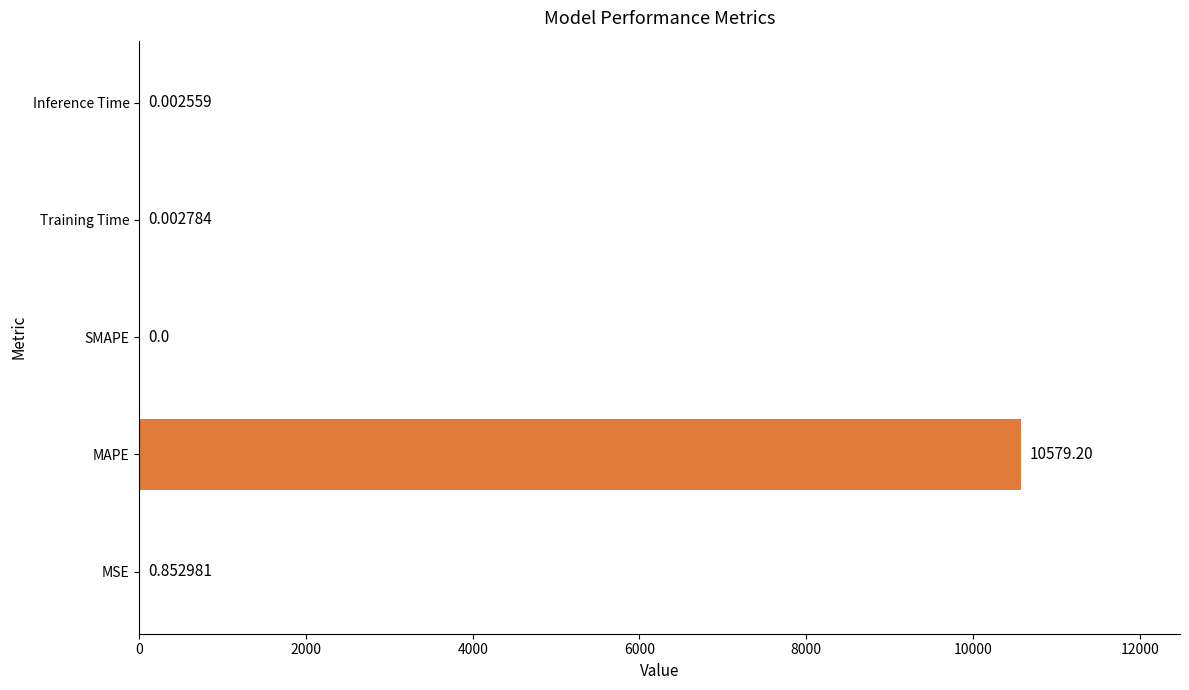

At which label is the value closest to 5289?

MSE